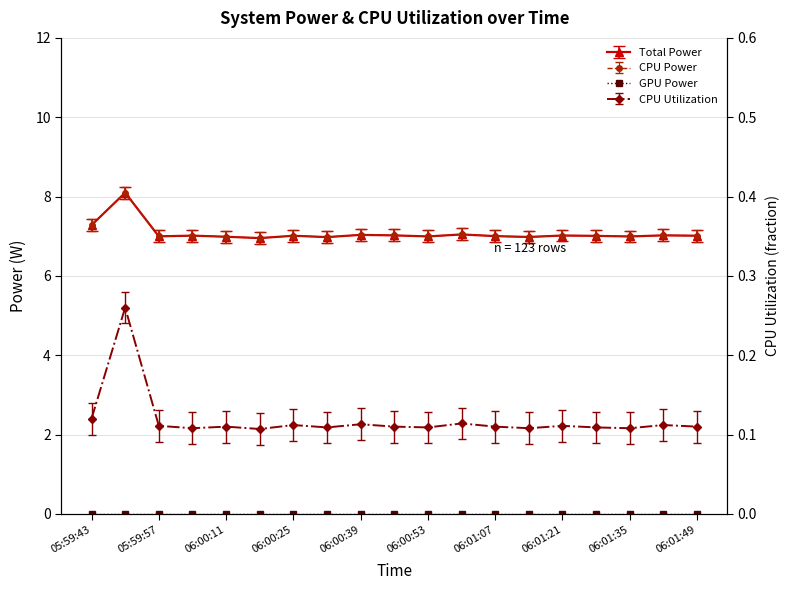

How many CPU Utilization values are between 0 and 1?

19